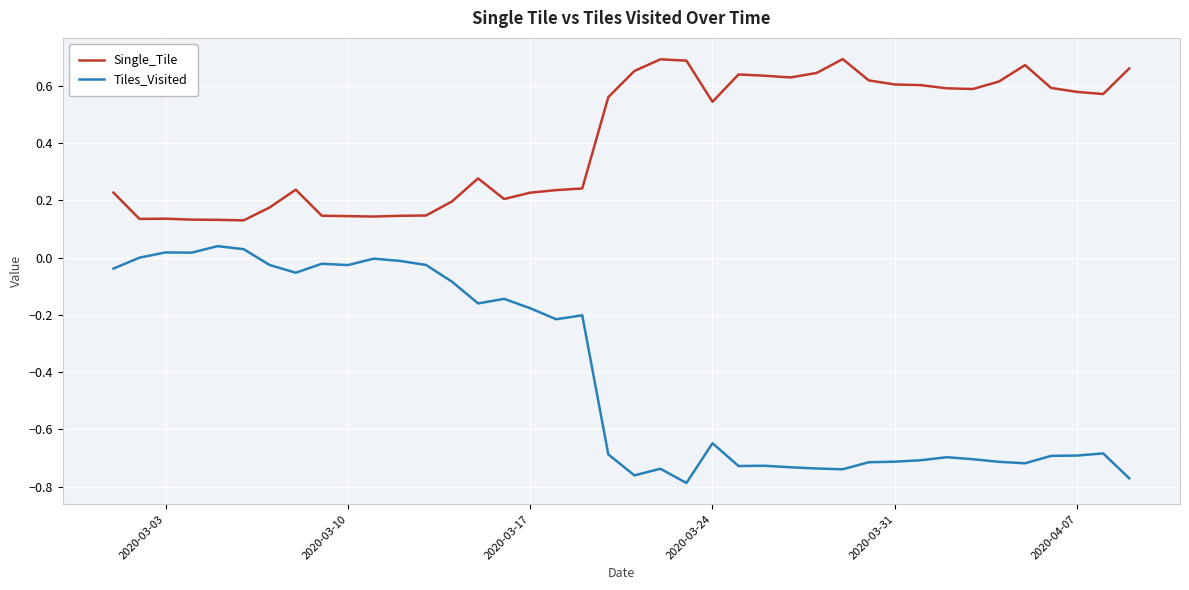

List the series in order of their peak value, lowest first.

Tiles_Visited, Single_Tile